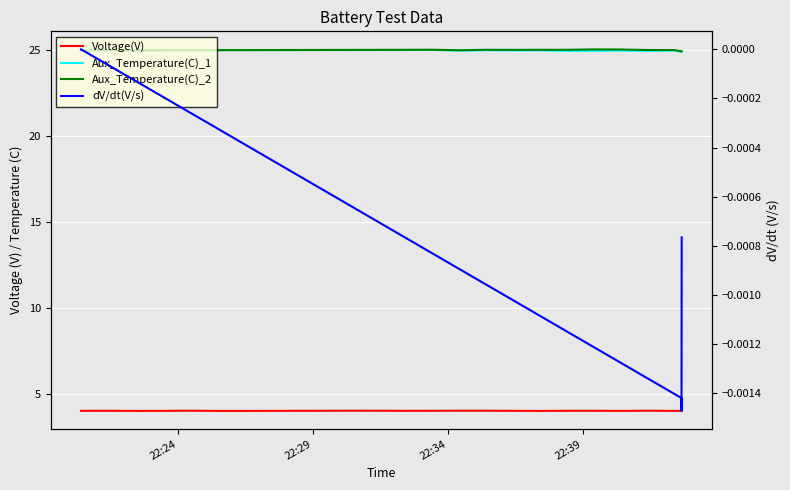

Reading left to right, what are all the values shown in this chart?

Voltage(V): 4.0	4.0	4.0	4.0	4.0	4.0	4.0	4.0	4.0	4.0	4.0	4.0	4.0	4.0	4.0	4.0	4.0	4.0	4.0	4.0	4.0	4.0	4.0	4.0	4.0	4.0	4.0	4.0	4.0	4.0	4.0	4.0	4.0	4.0	4.0	4.0	4.0	4.0	4.0	4.0
Aux_Temperature(C)_1: 25.0	25.0	25.0	25.0	25.0	25.0	25.0	25.0	25.0	25.0	25.0	25.0	25.0	25.0	25.0	25.0	25.0	25.0	25.0	25.0	25.0	25.0	25.0	25.0	25.0	25.0	25.0	25.0	25.0	25.0	25.0	25.0	25.0	25.0	24.9	24.9	24.9	24.9	24.9	24.9
Aux_Temperature(C)_2: 25.0	25.0	25.0	25.0	25.0	25.0	25.0	25.0	25.0	25.0	25.0	25.0	25.0	25.0	25.0	25.0	25.0	25.0	25.0	25.0	25.0	25.0	25.0	25.0	25.0	25.0	25.0	25.0	25.0	25.0	25.0	25.0	25.0	25.0	24.9	24.9	24.9	24.9	24.9	24.9
dV/dt(V/s): 0.0	0.0	0.0	0.0	0.0	0.0	0.0	-0.0	-0.0	-0.0	-0.0	-0.0	-0.0	-0.0	-0.0	-0.0	-0.0	-0.0	-0.0	-0.0	-0.0	-0.0	-0.0	-0.0	-0.0	-0.0	-0.0	-0.0	-0.0	-0.0	-0.0	-0.0	-0.0	-0.0	-0.0	-0.0	-0.0	-0.0	-0.0	-0.0